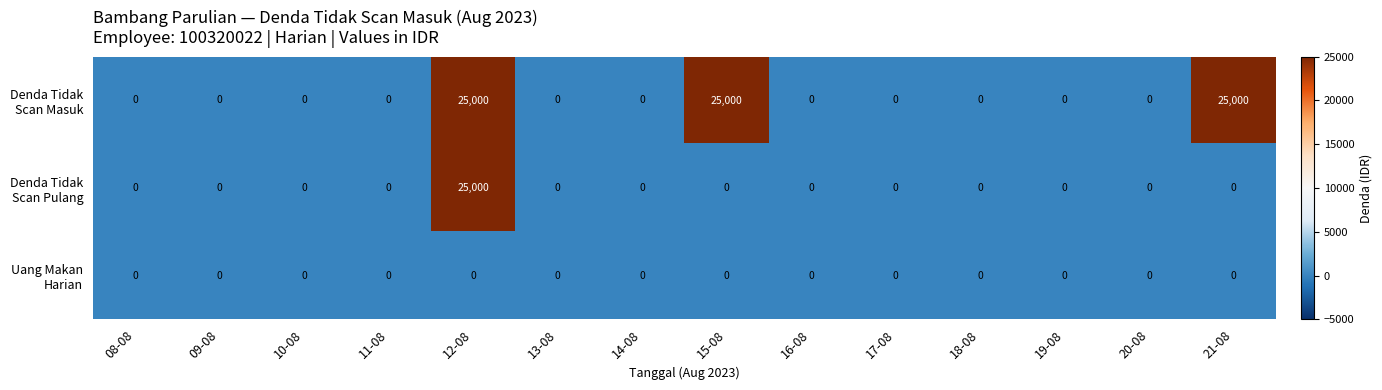

At how many categories does at least one series exceed 6604?

3